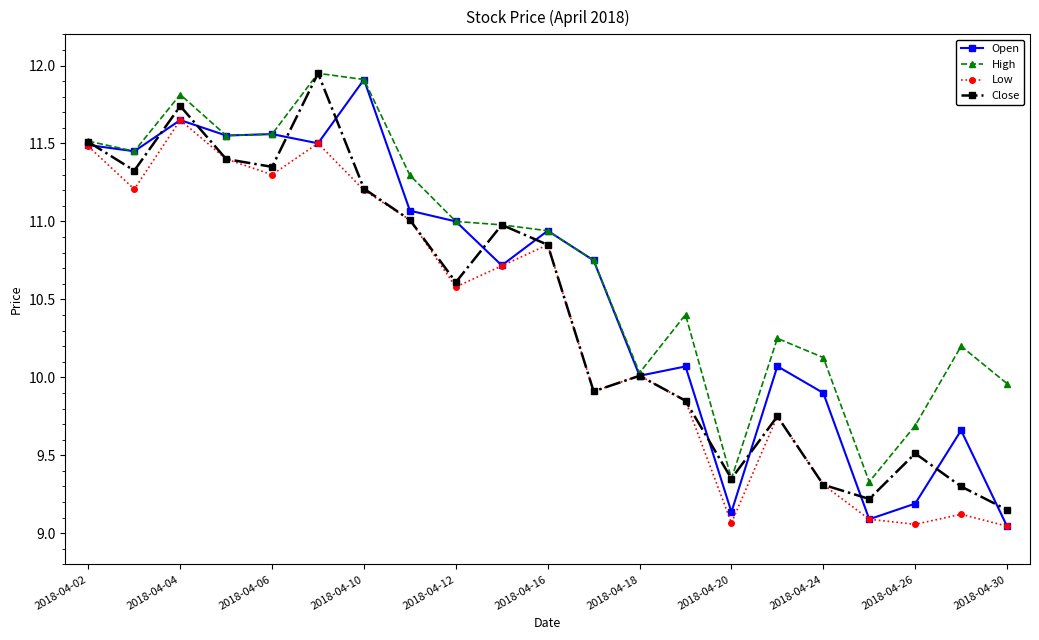

List the series in order of their overall mean, highest first.

High, Open, Close, Low